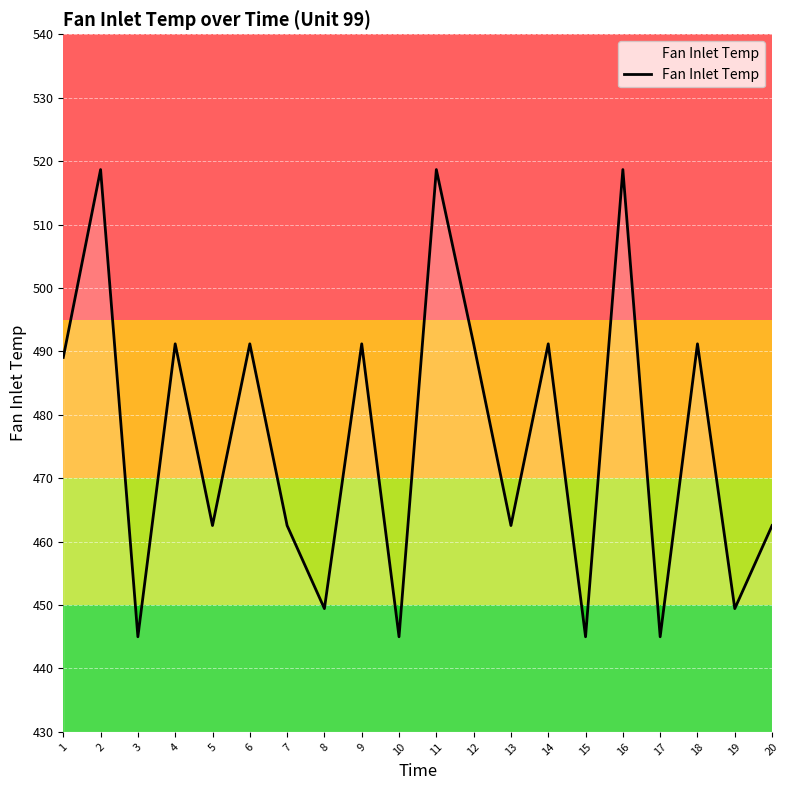

What is the greatest value displayed?

518.7